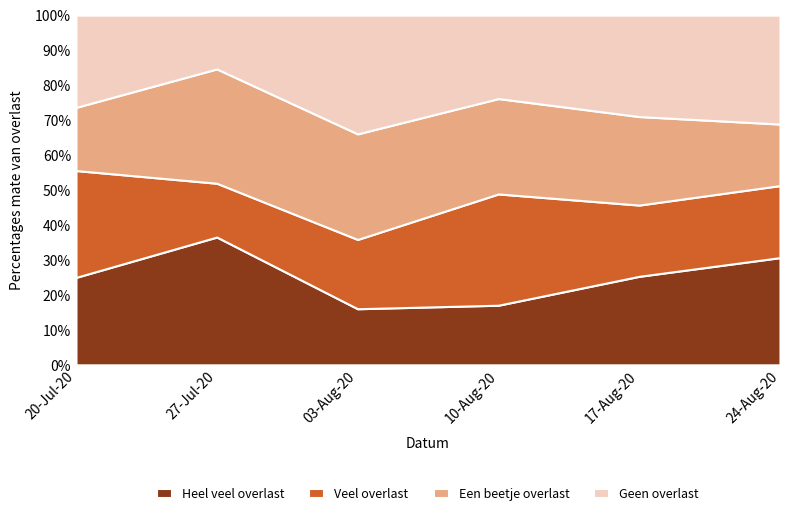

What is the lowest value of the Heel veel overlast series?

16.0